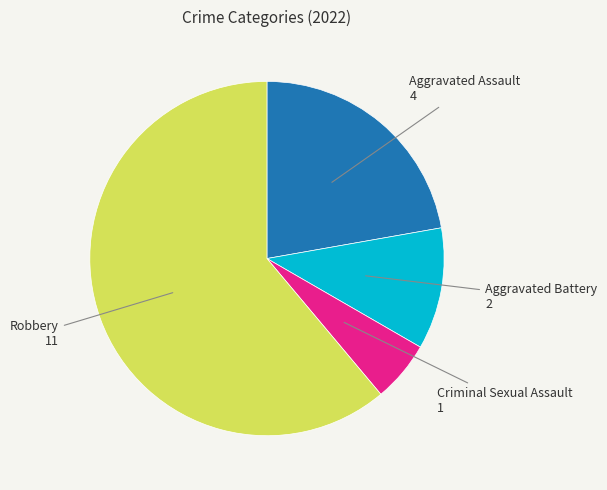

Is there a majority slice in this chart?

Yes